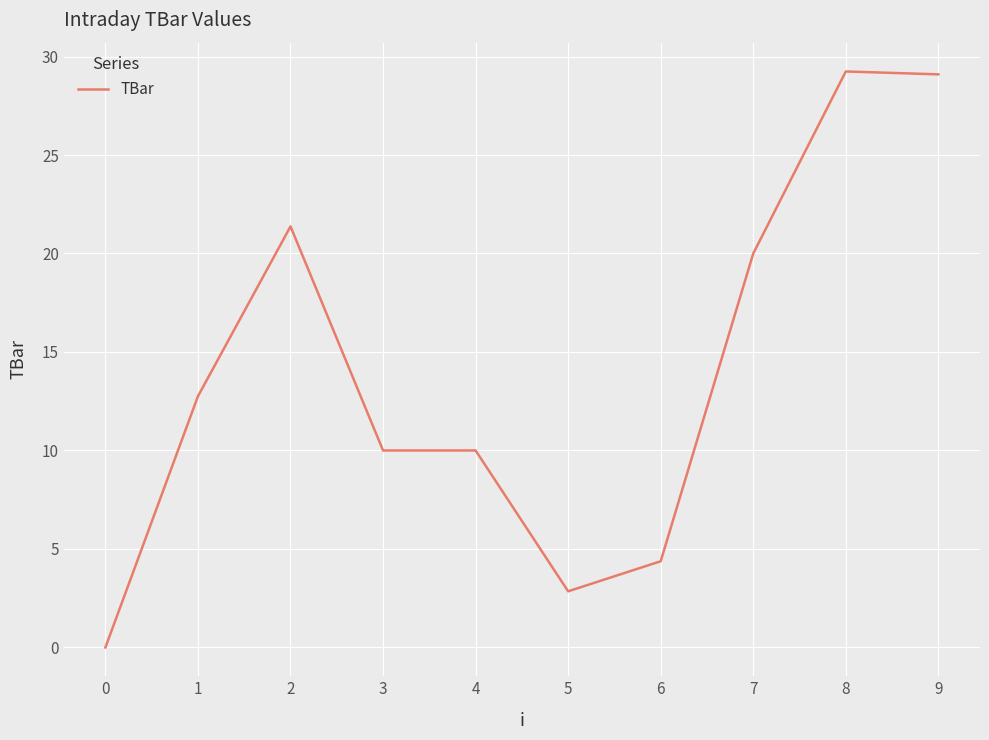

At which category does the data reach its first local peak?

2